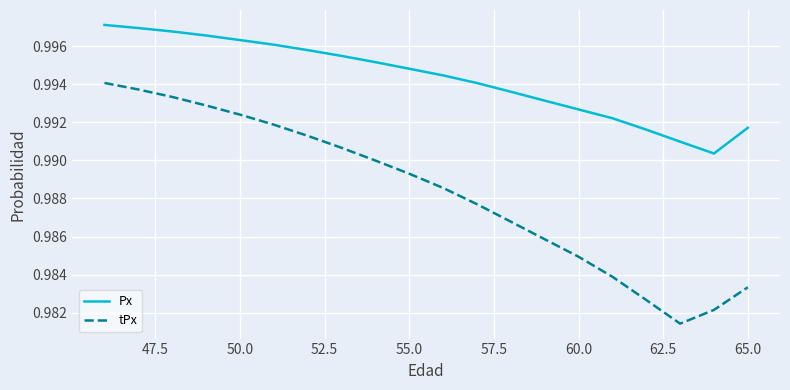

True or false: tPx has more than 2 points higher than both neighbors.

False